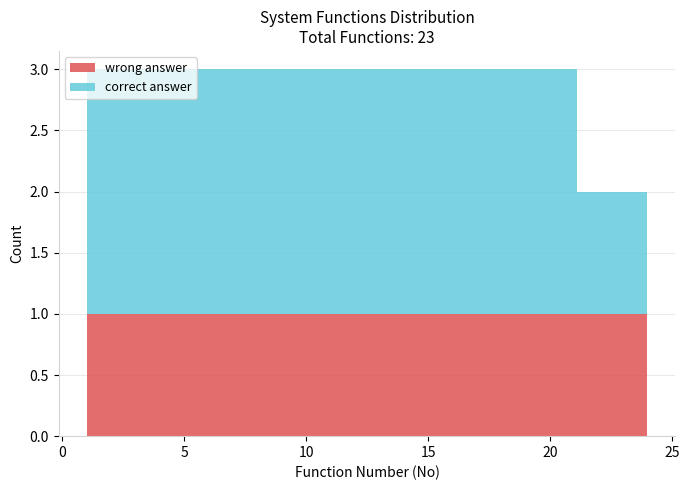

What is the total height of the stacked bar covering 18.5 to 21.0 on the x-axis? Neither the bar edges nor the heights are printed on the chart, so give them approximately, as read against the axes.

3